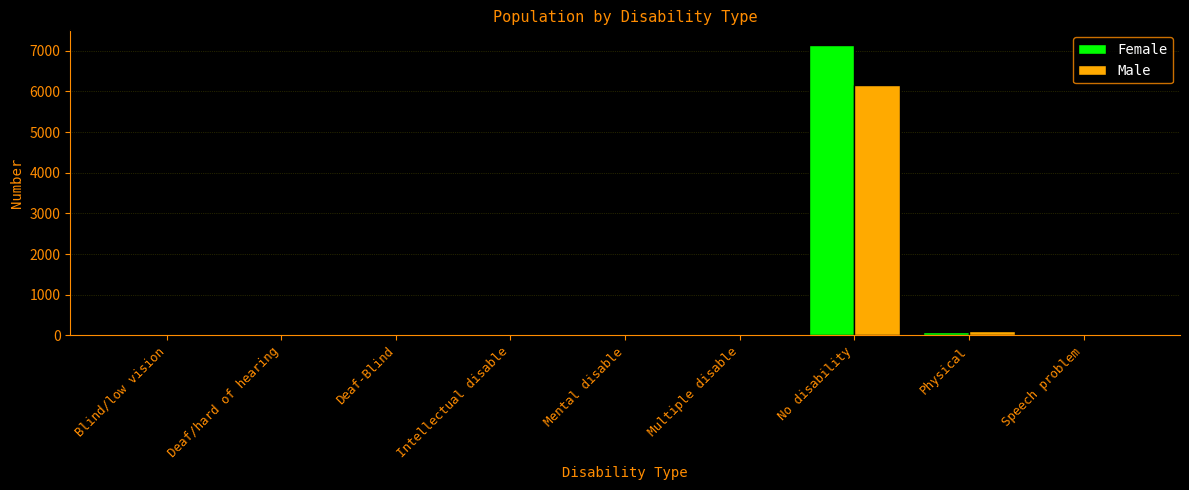

Where is Female nearest to the value 3572?

Physical